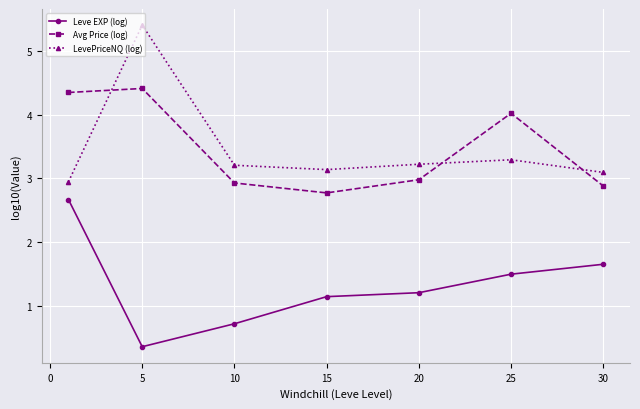

How many intersections are there between Avg Price (log) and LevePriceNQ (log)?

3